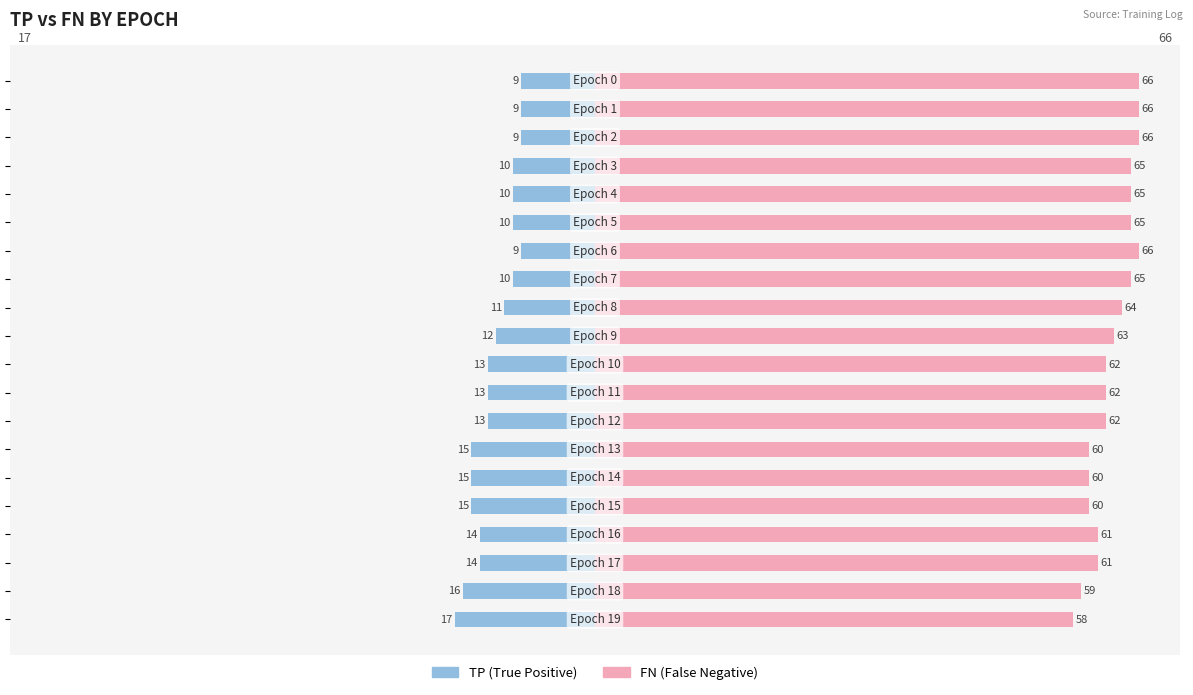

True or false: FN has a value of 95 at 19.

False